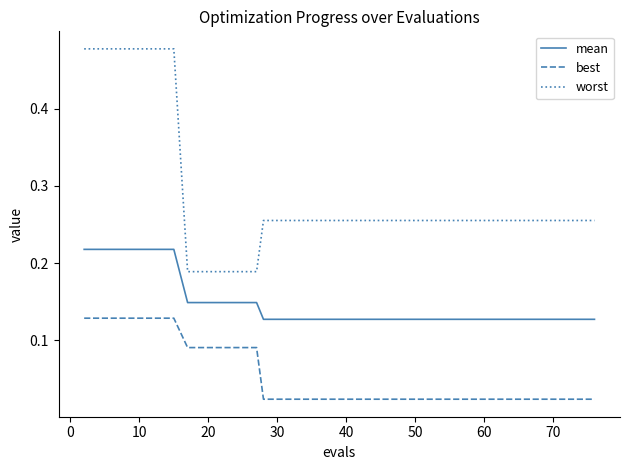

List the series in order of their overall mean, lowest first.

best, mean, worst